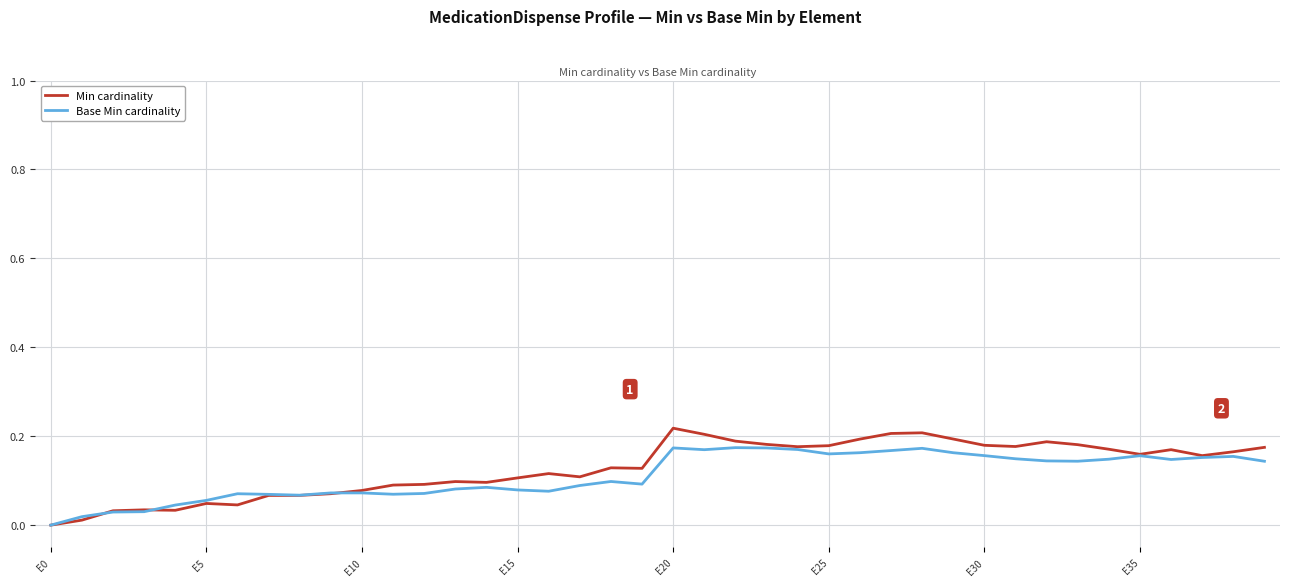

Which series has the largest range (max minus min)?

Min cardinality